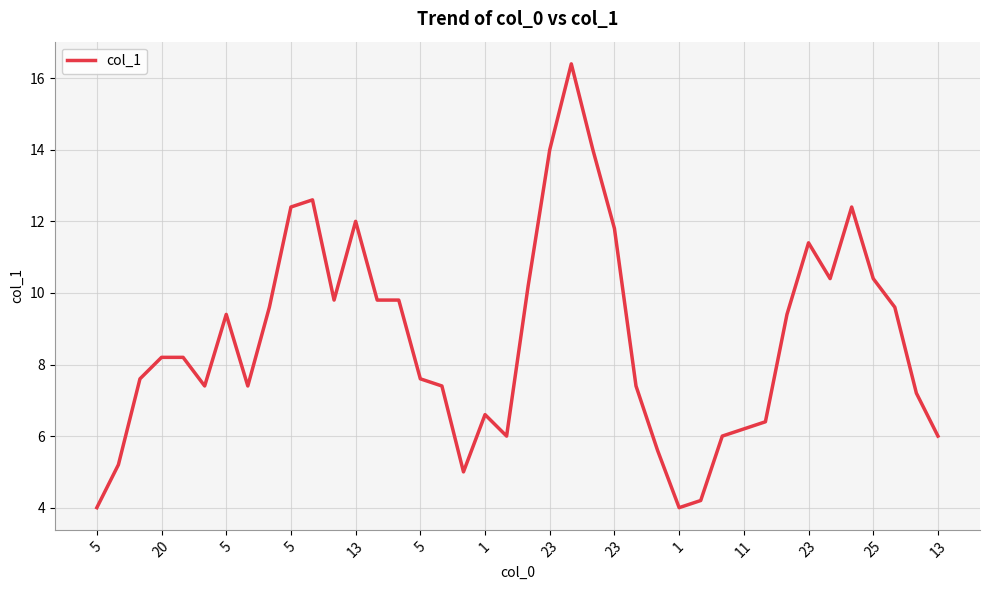

What is the difference between the maximum and minimum values?

12.4